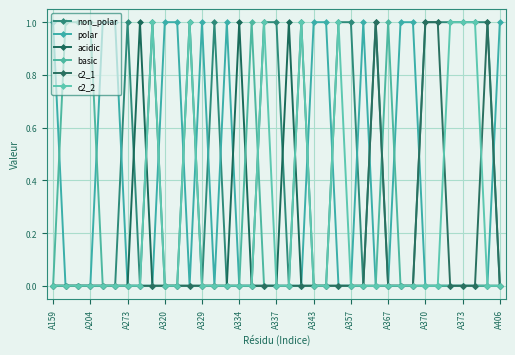

What is the difference between the second highest and minimum values in the c2_2 series?

1